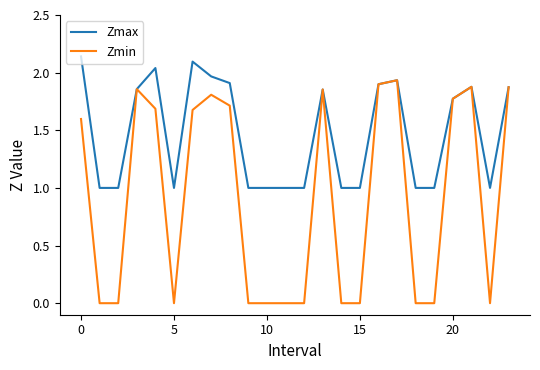

Which series has the largest total across all categories?

Zmax